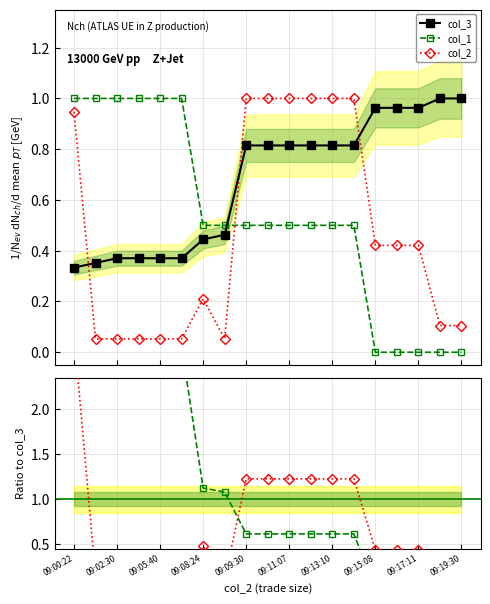

True or false: col_3 and col_1 intersect in this chart.

True